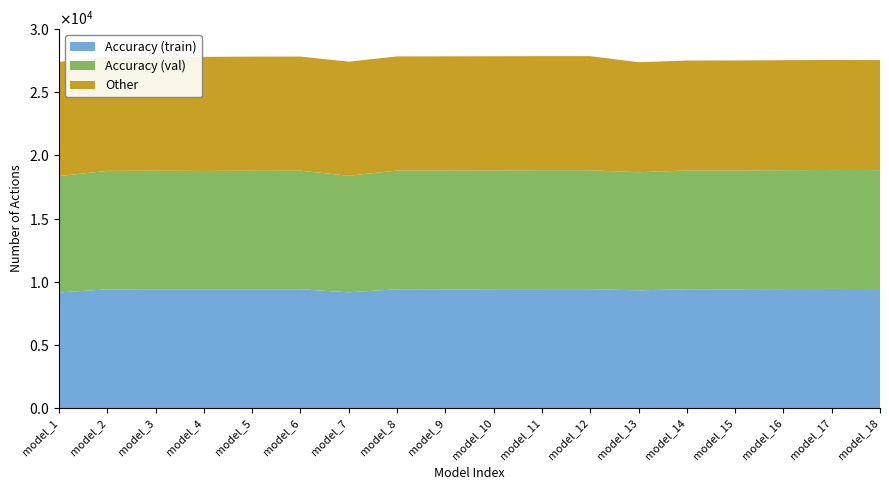

Reading left to right, what are all the values shown in this chart?

Accuracy (train): 1=0.9	2=0.9	3=0.9	4=0.9	5=0.9	6=0.9	7=0.9	8=0.9	9=0.9	10=0.9	11=0.9	12=0.9	13=0.9	14=0.9	15=0.9	16=0.9	17=0.9	18=0.9
Accuracy (val): 1=0.9	2=0.9	3=0.9	4=0.9	5=0.9	6=0.9	7=0.9	8=0.9	9=0.9	10=0.9	11=0.9	12=0.9	13=0.9	14=0.9	15=0.9	16=0.9	17=0.9	18=0.9
Other: 1=0.9	2=0.9	3=0.9	4=0.9	5=0.9	6=0.9	7=0.9	8=0.9	9=0.9	10=0.9	11=0.9	12=0.9	13=0.9	14=0.9	15=0.9	16=0.9	17=0.9	18=0.9